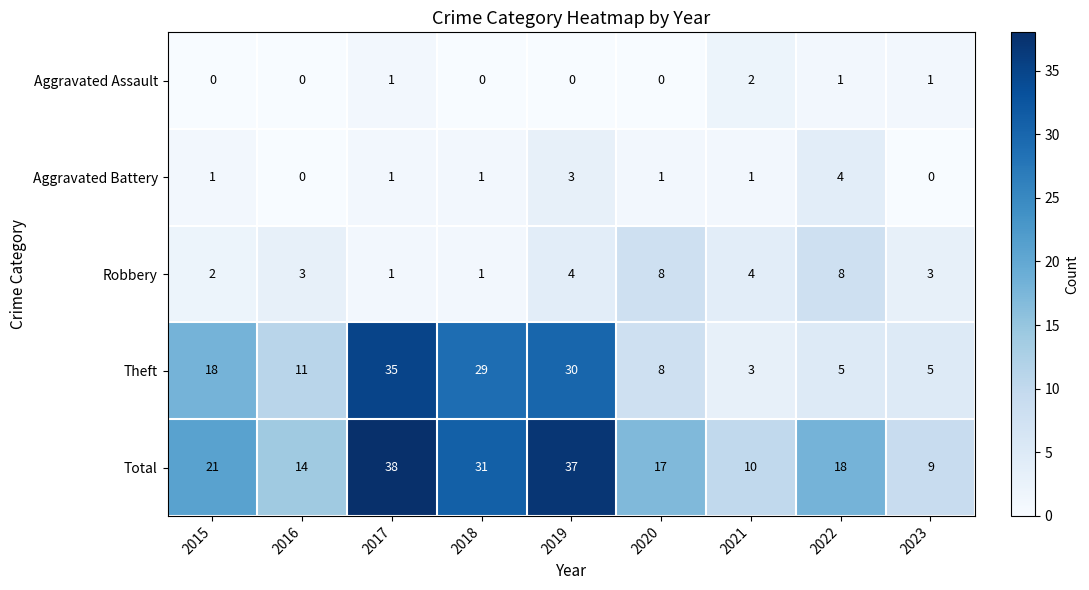

At 2021, list the series in order from largest to smallest.

Total, Robbery, Theft, Aggravated Assault, Aggravated Battery